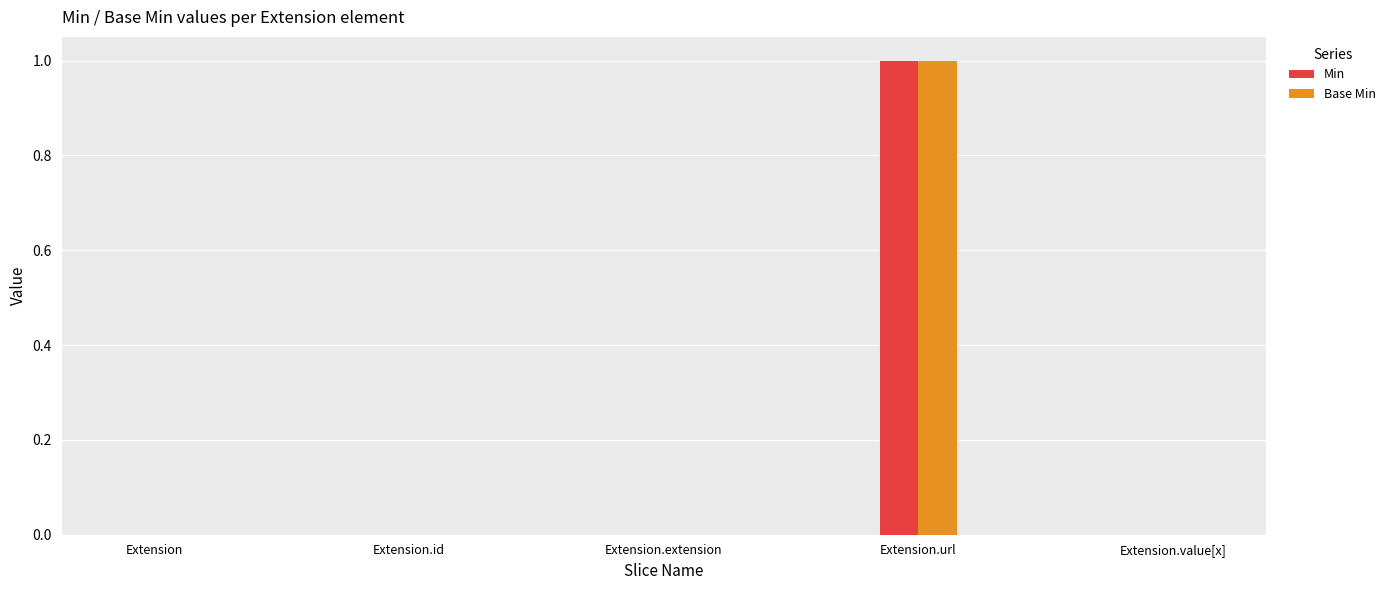

How many groups of bars are there?

5